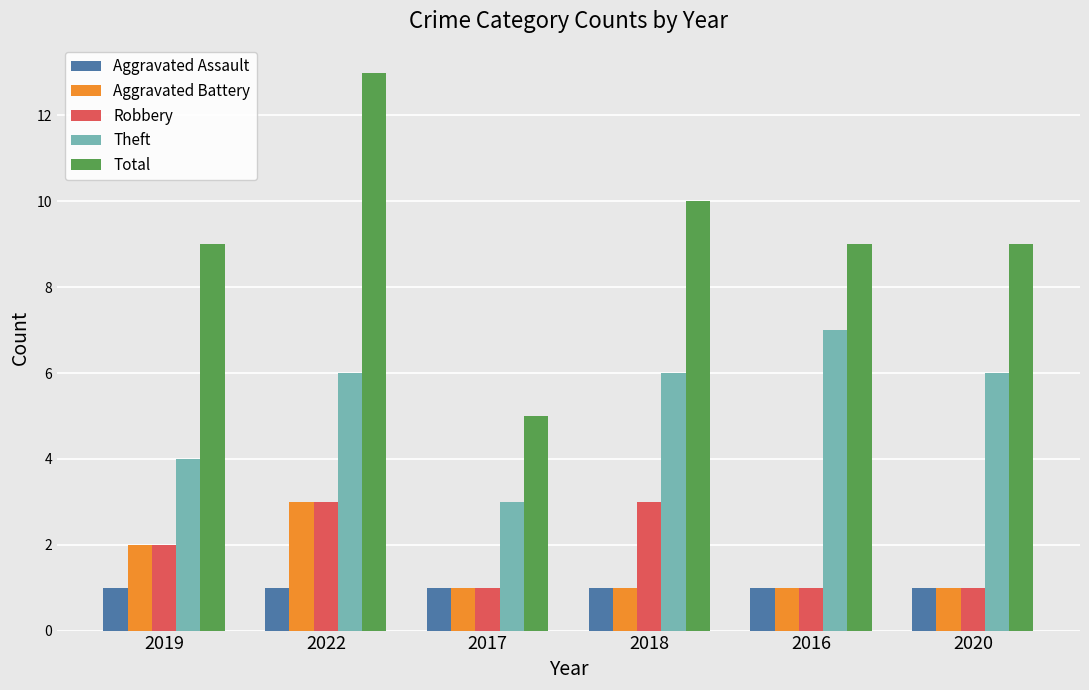

The Robbery series shows 2 at 2022. True or false?

False